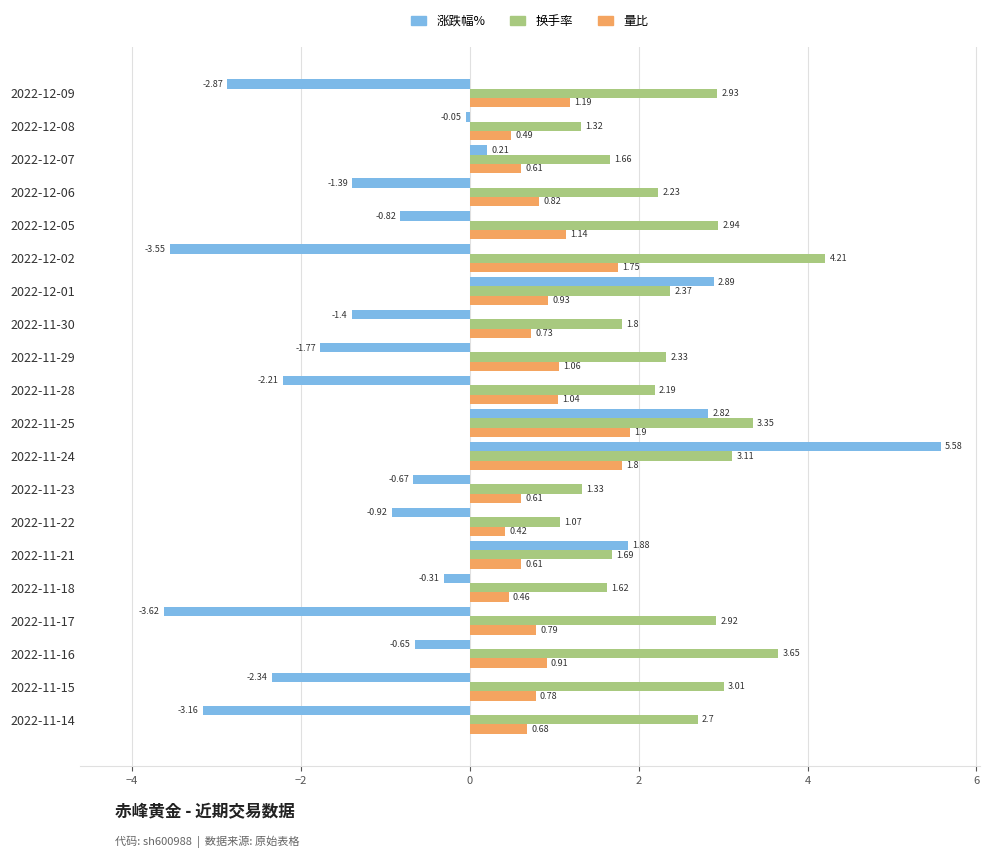

What is the difference between the highest and lowest values at 2022-12-05?

3.8